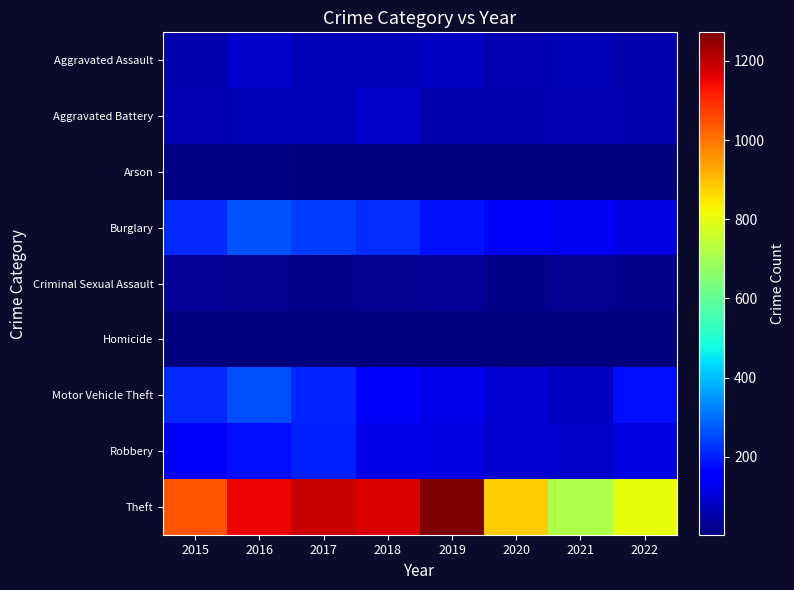

Reading right to left, extract all data points from this chart.

Aggravated Assault: 2022=55	2021=66	2020=62	2019=80	2018=72	2017=72	2016=88	2015=56
Aggravated Battery: 2022=55	2021=60	2020=57	2019=53	2018=86	2017=71	2016=66	2015=60
Arson: 2022=3	2021=6	2020=7	2019=5	2018=7	2017=7	2016=12	2015=10
Burglary: 2022=115	2021=133	2020=148	2019=182	2018=218	2017=237	2016=266	2015=216
Criminal Sexual Assault: 2022=20	2021=25	2020=15	2019=31	2018=24	2017=22	2016=25	2015=29
Homicide: 2022=5	2021=6	2020=5	2019=4	2018=4	2017=4	2016=4	2015=5
Motor Vehicle Theft: 2022=177	2021=82	2020=99	2019=123	2018=163	2017=208	2016=259	2015=212
Robbery: 2022=113	2021=88	2020=97	2019=116	2018=121	2017=202	2016=178	2015=139
Theft: 2022=806	2021=716	2020=884	2019=1272	2018=1170	2017=1188	2016=1151	2015=1041